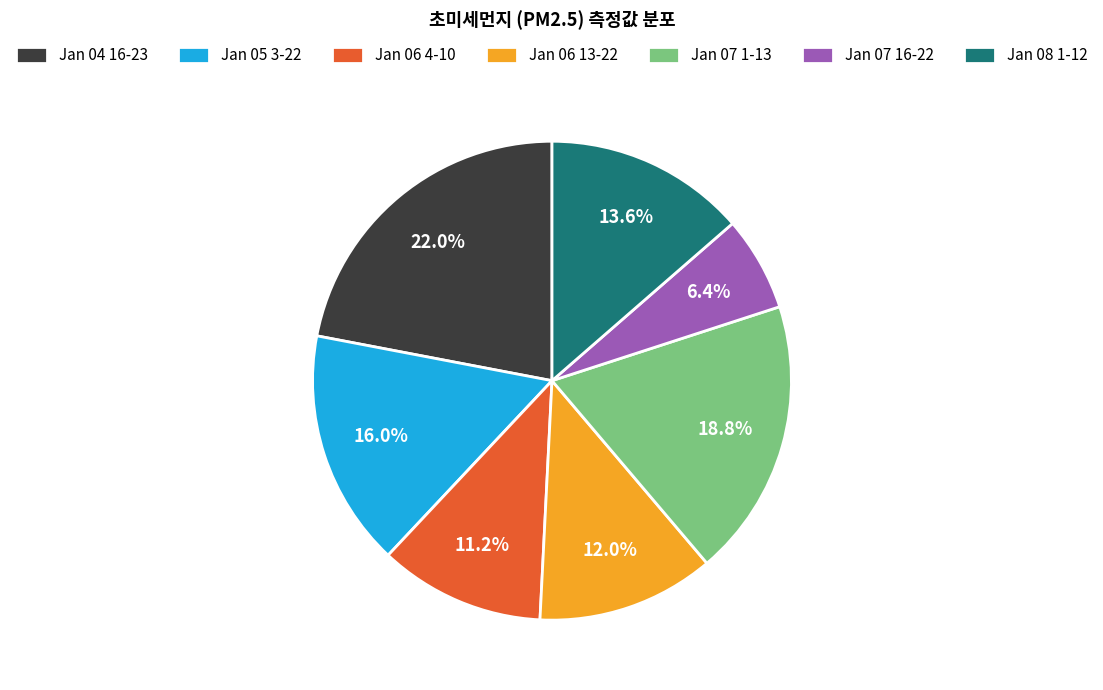

Rank the categories by value from highest to lowest.

Jan 04 16-23, Jan 07 1-13, Jan 05 3-22, Jan 08 1-12, Jan 06 13-22, Jan 06 4-10, Jan 07 16-22